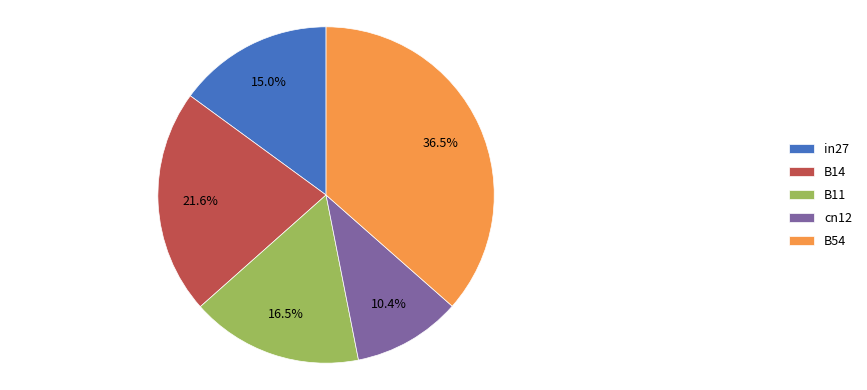

To the nearest percent, what portion does cn12 represent?

10%